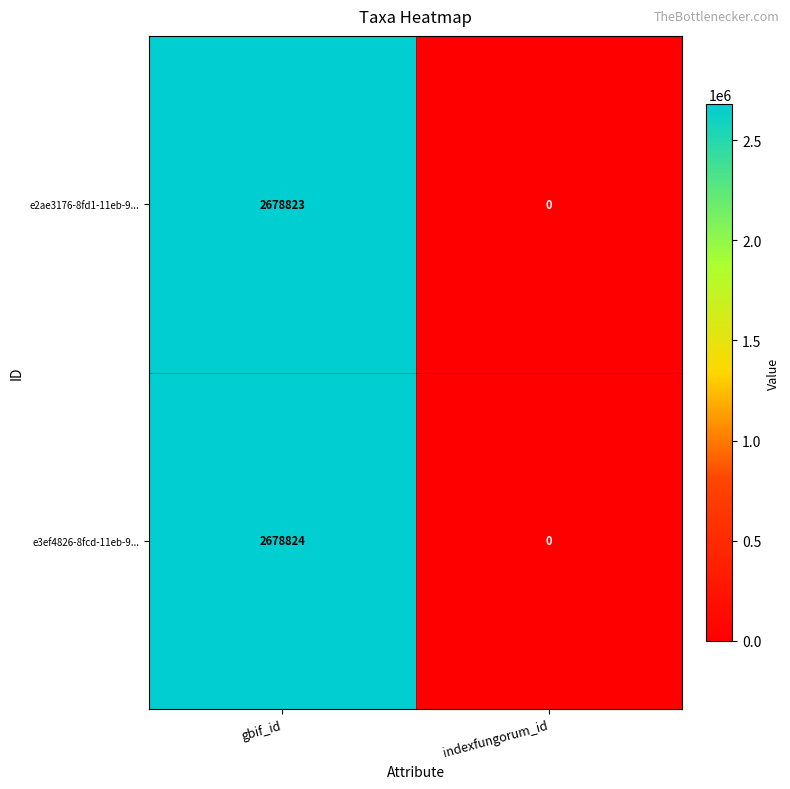

The e3ef4826-8fcd-11eb-9... series shows 2678824 at gbif_id. True or false?

True